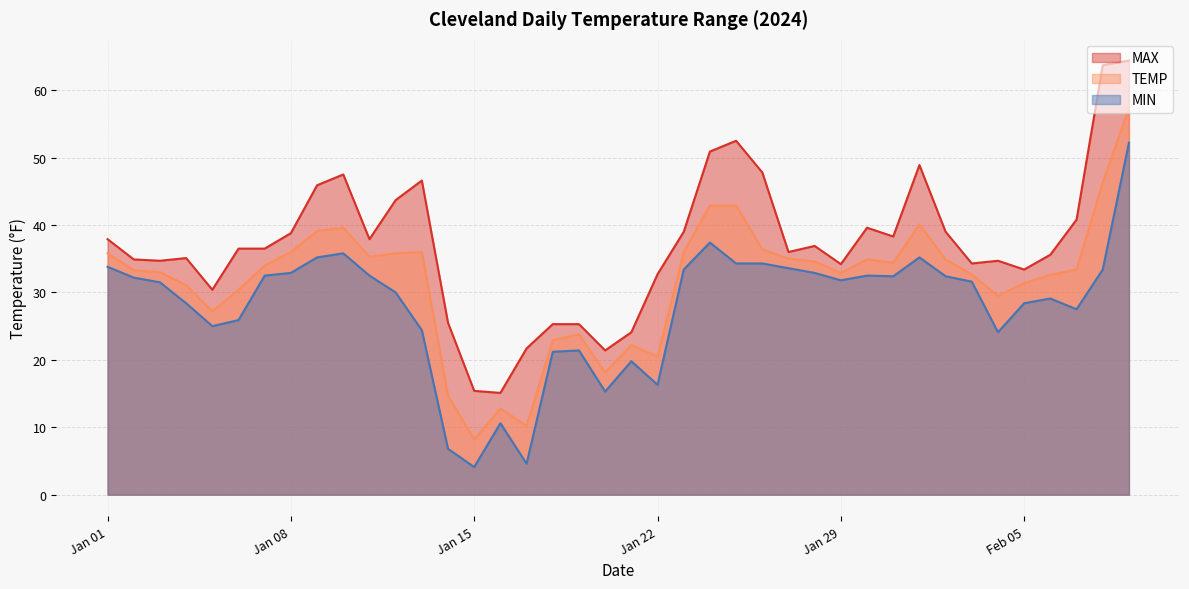

What are all the series names shown in the legend?

MAX, TEMP, MIN